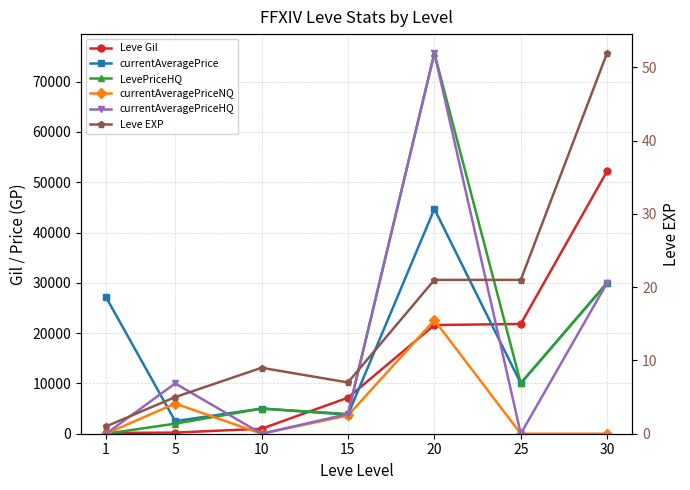

At which category does the chart reach its peak across all series?

20